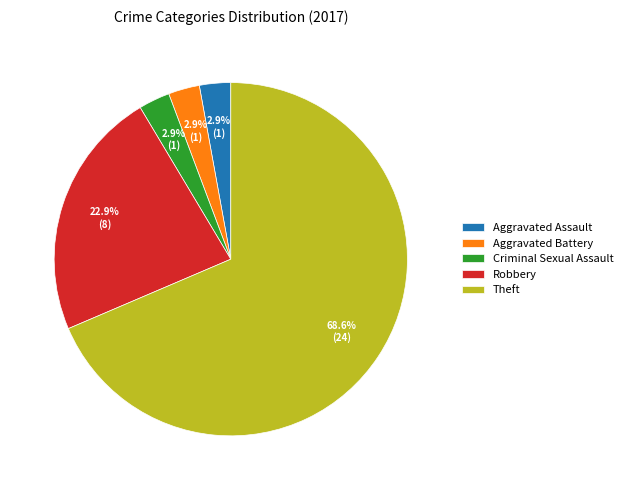

Which has a higher value, Robbery or Criminal Sexual Assault?

Robbery